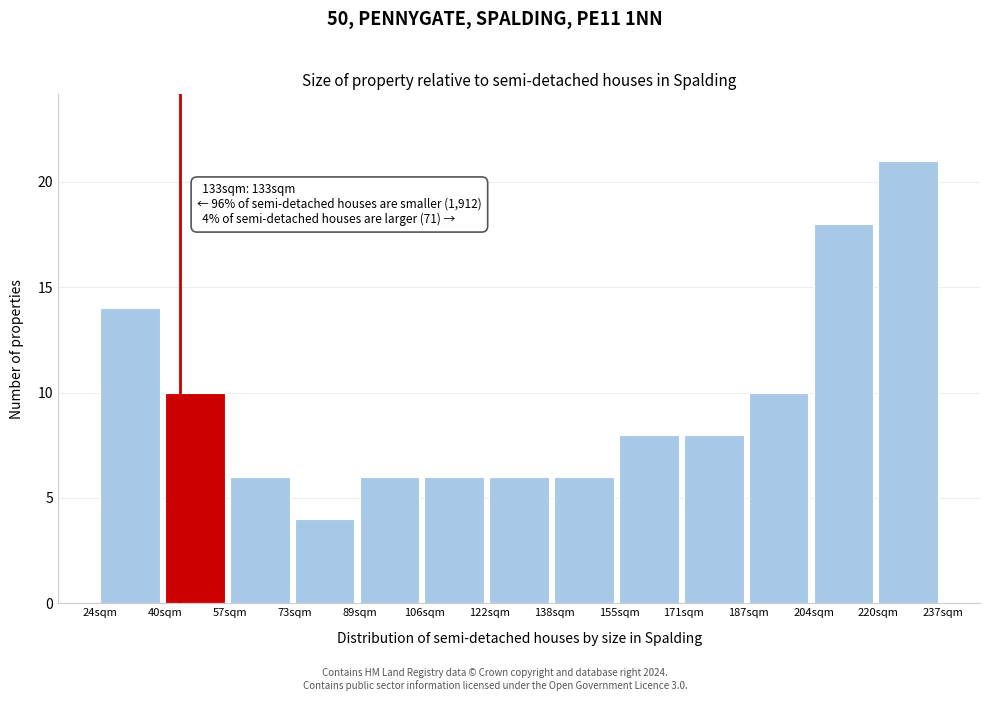

Reading left to right, extract all data points from this chart.

24sqm=14	40sqm=10	57sqm=6	73sqm=4	89sqm=6	106sqm=6	122sqm=6	138sqm=6	155sqm=8	171sqm=8	187sqm=10	204sqm=18	220sqm=21